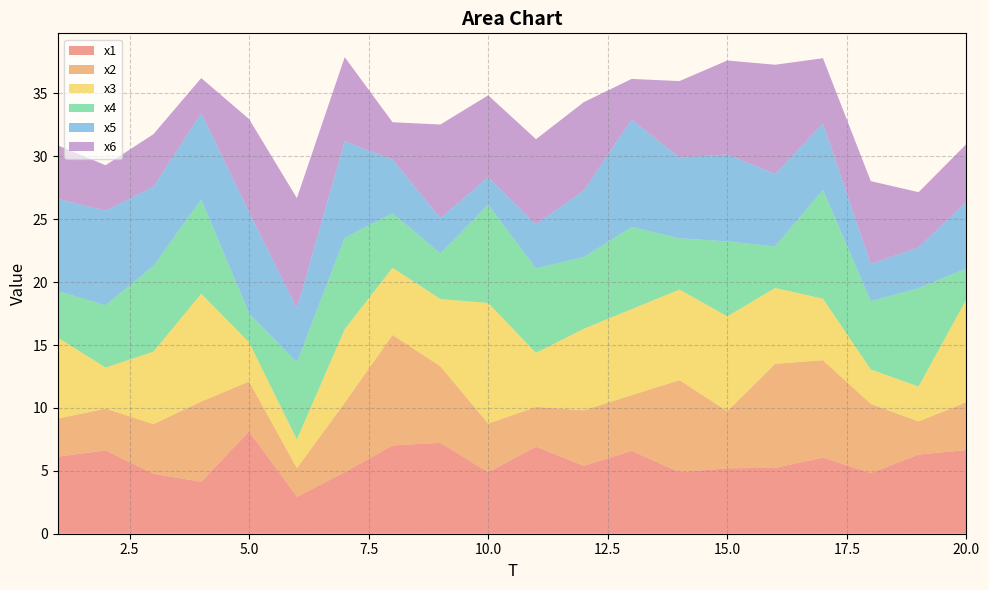

Reading left to right, list all the values displayed in this chart.

x1: 6.1	6.6	4.8	4.1	8.1	2.9	4.9	7.0	7.2	4.9	6.9	5.4	6.6	4.9	5.2	5.2	6.1	4.8	6.3	6.7
x2: 3.0	3.3	3.9	6.4	4.0	2.3	5.5	8.8	6.1	3.9	3.2	4.4	4.4	7.3	4.5	8.3	7.7	5.5	2.6	3.8
x3: 6.4	3.3	5.8	8.6	3.1	2.3	5.8	5.3	5.3	9.6	4.3	6.5	6.8	7.2	7.5	6.0	4.9	2.7	2.8	8.2
x4: 3.7	4.9	6.8	7.5	2.3	6.1	7.3	4.3	3.6	7.8	6.7	5.7	6.5	4.1	6.0	3.3	8.6	5.4	7.8	2.4
x5: 7.3	7.5	6.3	6.9	8.0	4.3	7.7	4.3	2.8	2.2	3.5	5.3	8.5	6.4	6.9	5.8	5.3	3.0	3.2	5.3
x6: 4.3	3.6	4.2	2.8	7.4	8.8	6.7	3.0	7.4	6.5	6.8	7.0	3.2	6.1	7.5	8.7	5.2	6.6	4.4	4.6